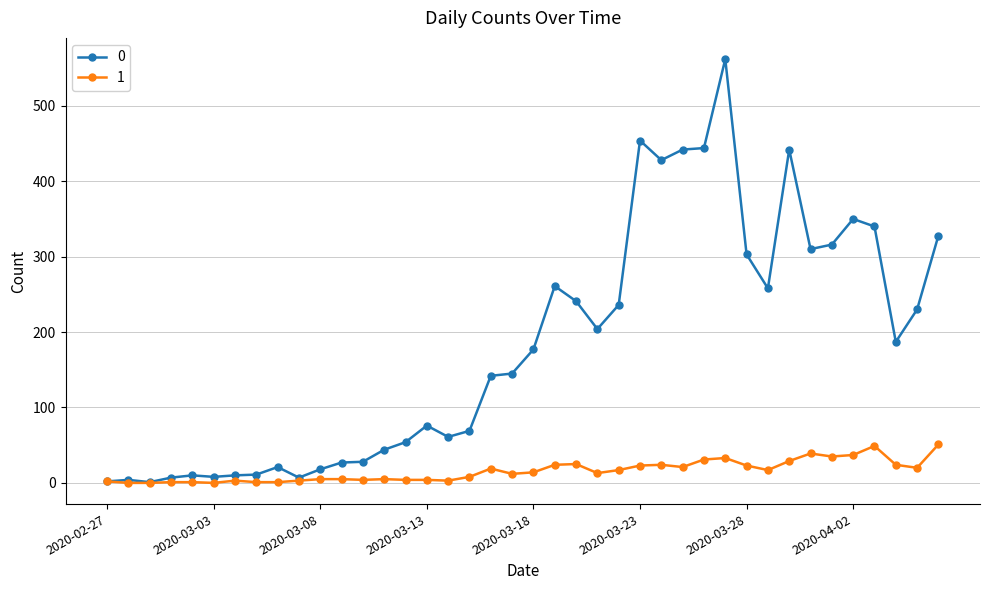

What is the sum of all 1 values?

630